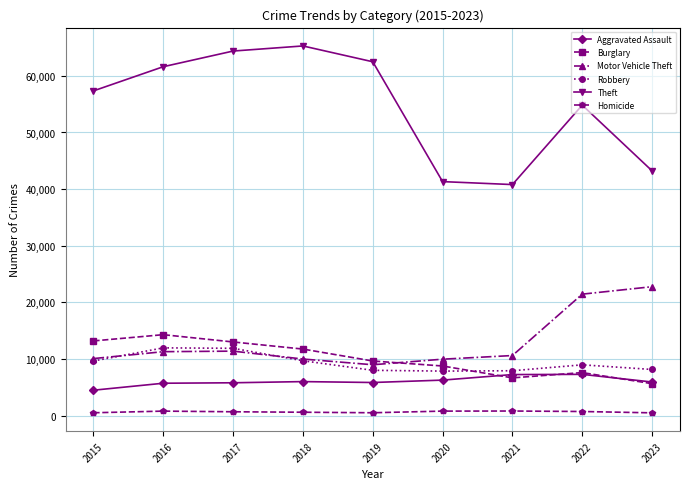

Where does the Burglary series first go above 9638?

2015